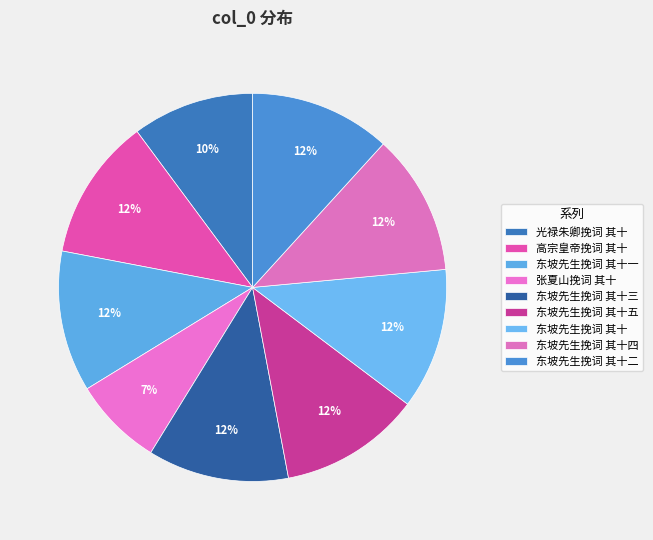

Is it true that 光禄朱卿挽词 其十 is 10% of the pie?

True